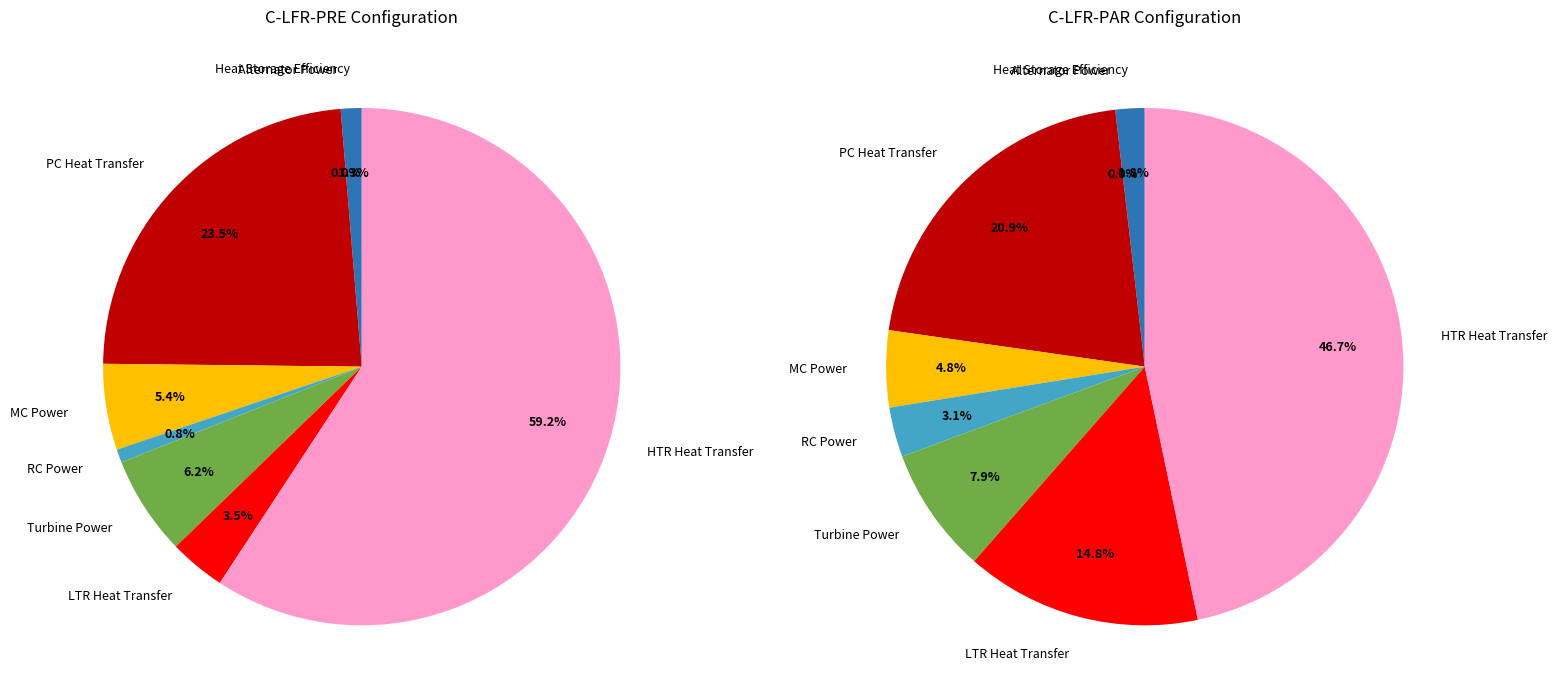

Which series has the largest range (max minus min)?

C-LFR-PRE